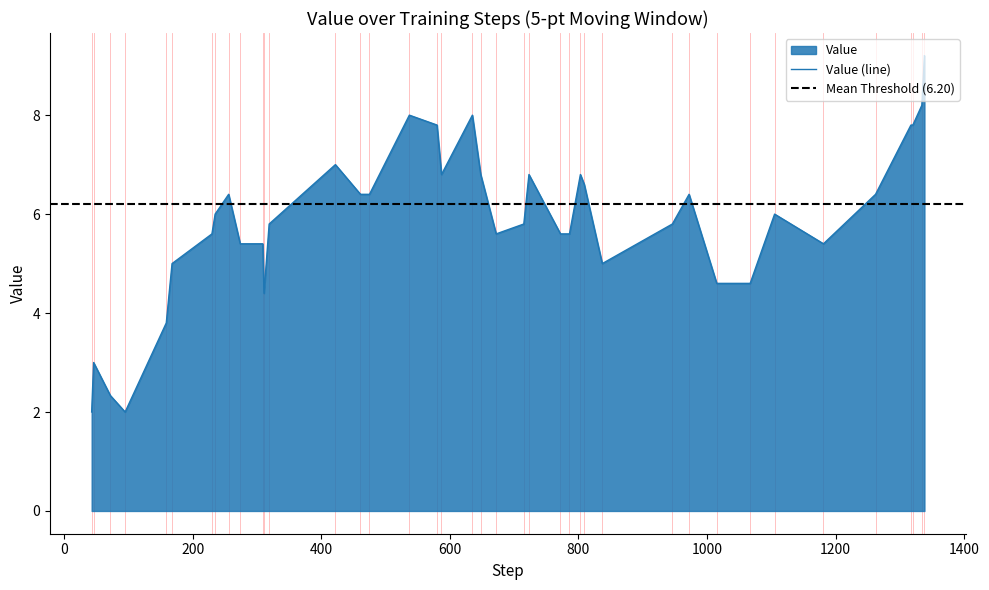

What is the minimum value for Value (line)?

2.0